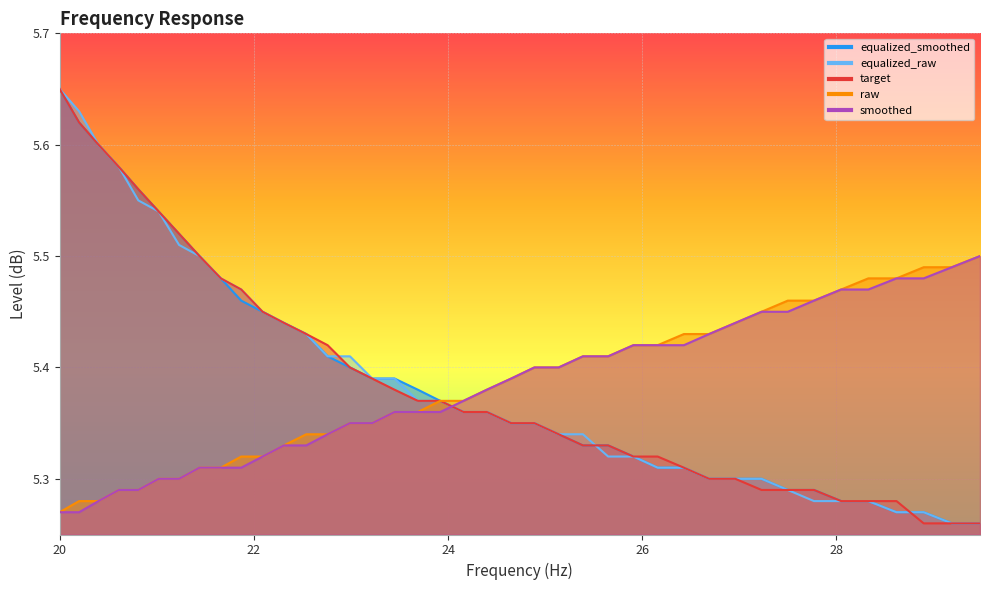

What is the lowest value of the target series?

5.3